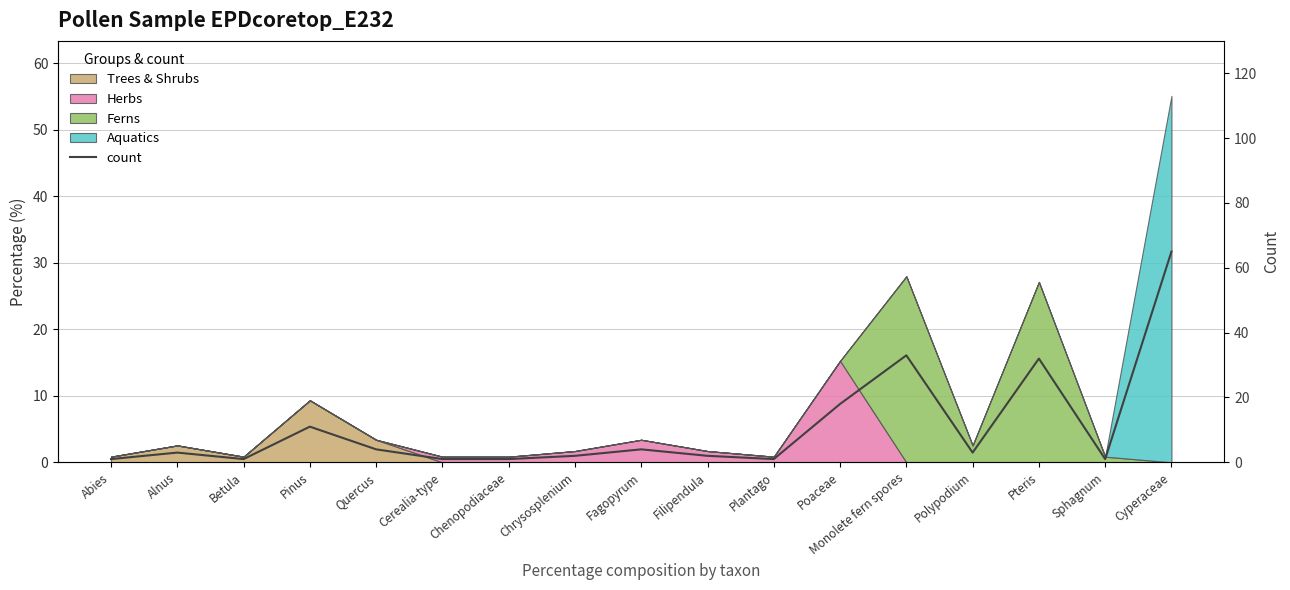

Between Chenopodiaceae and Poaceae, which is larger?

Poaceae